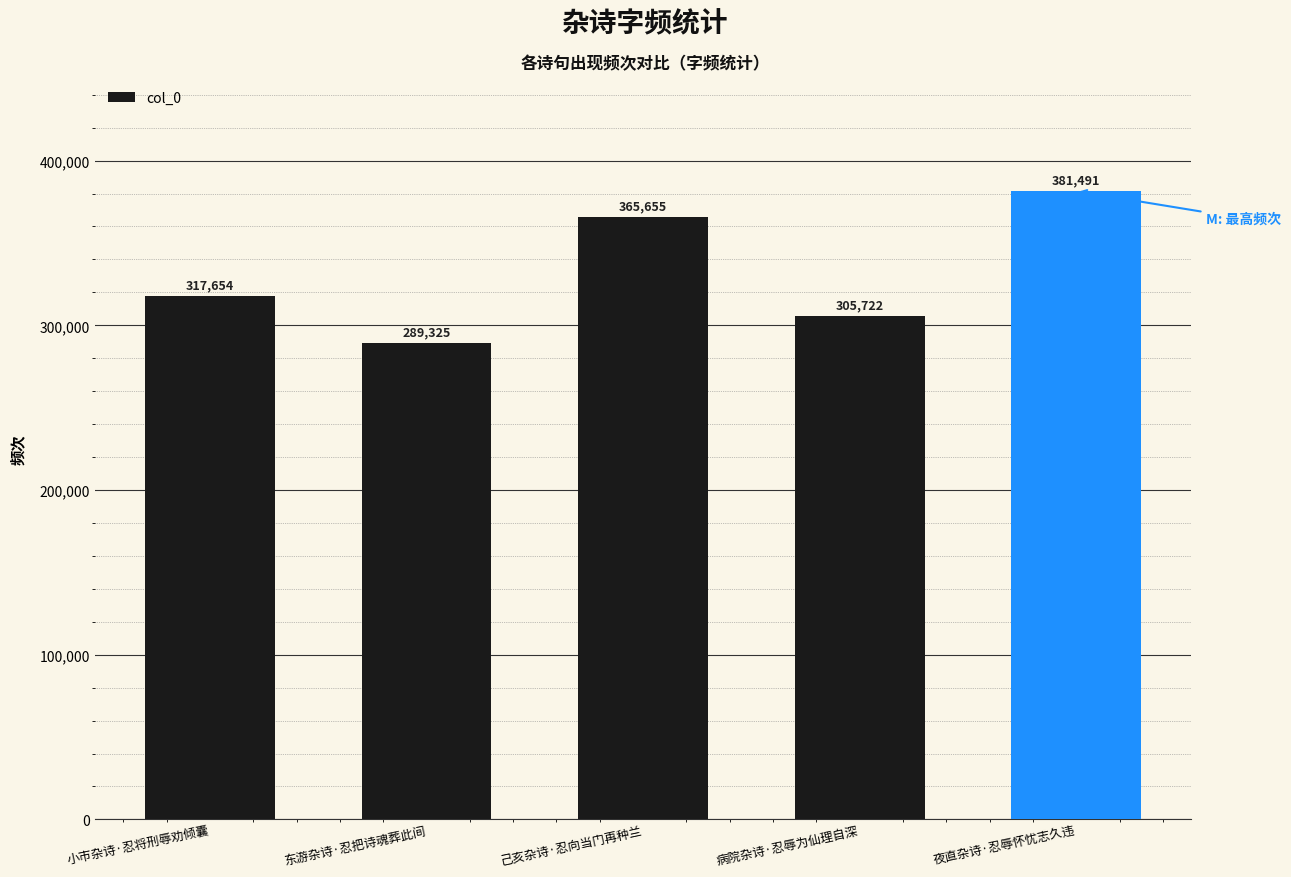

At which label is the value closest to 335408?

小市杂诗·忍将刑辱劝倾囊